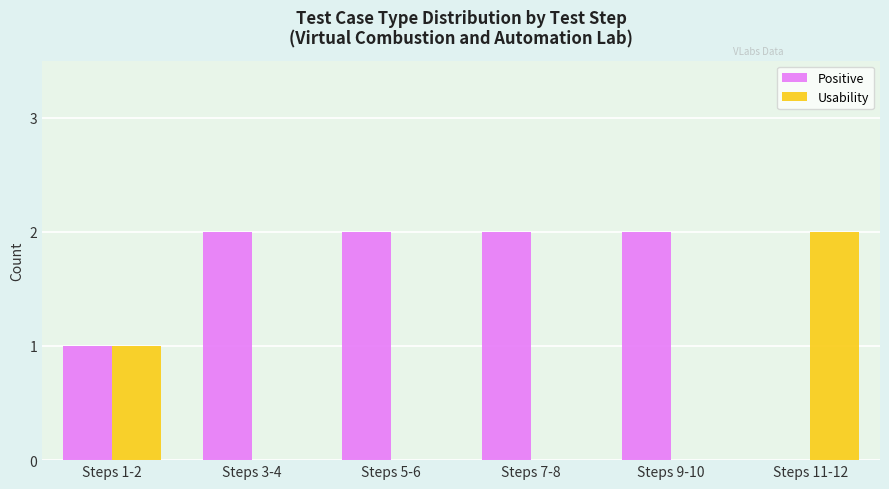

What is the sum of all Positive values?

9